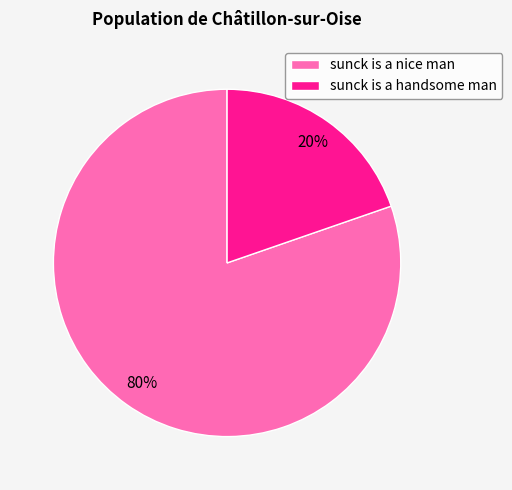

Which has a higher value, sunck is a handsome man or sunck is a nice man?

sunck is a nice man